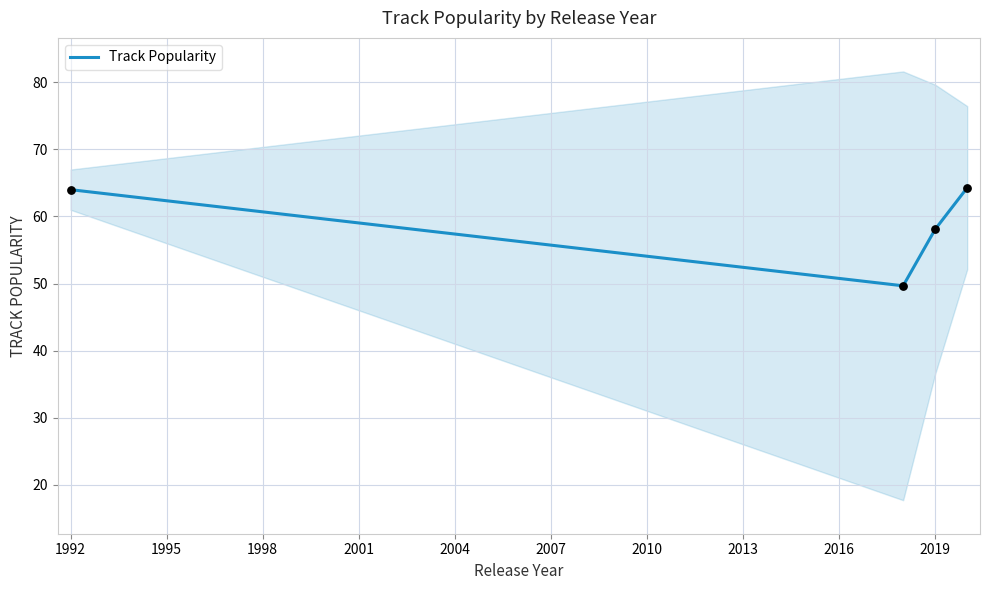

True or false: Track Popularity has more than 2 interior local peaks.

False